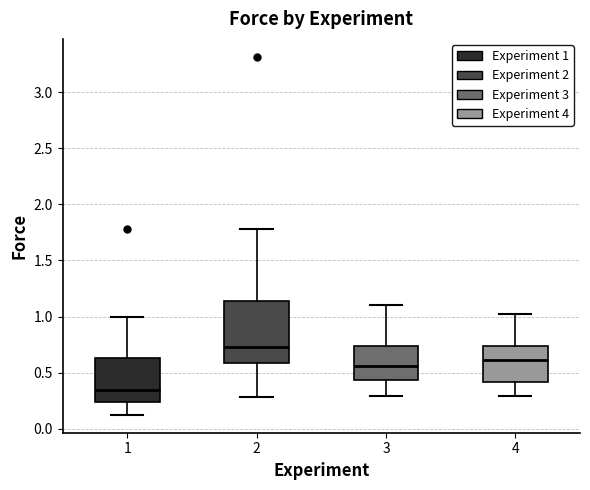

Where does the upper whisker of the box at x = 4 end on the y-axis? The values are not printed on the chart, so give them approximately, as read against the axis.

1.00